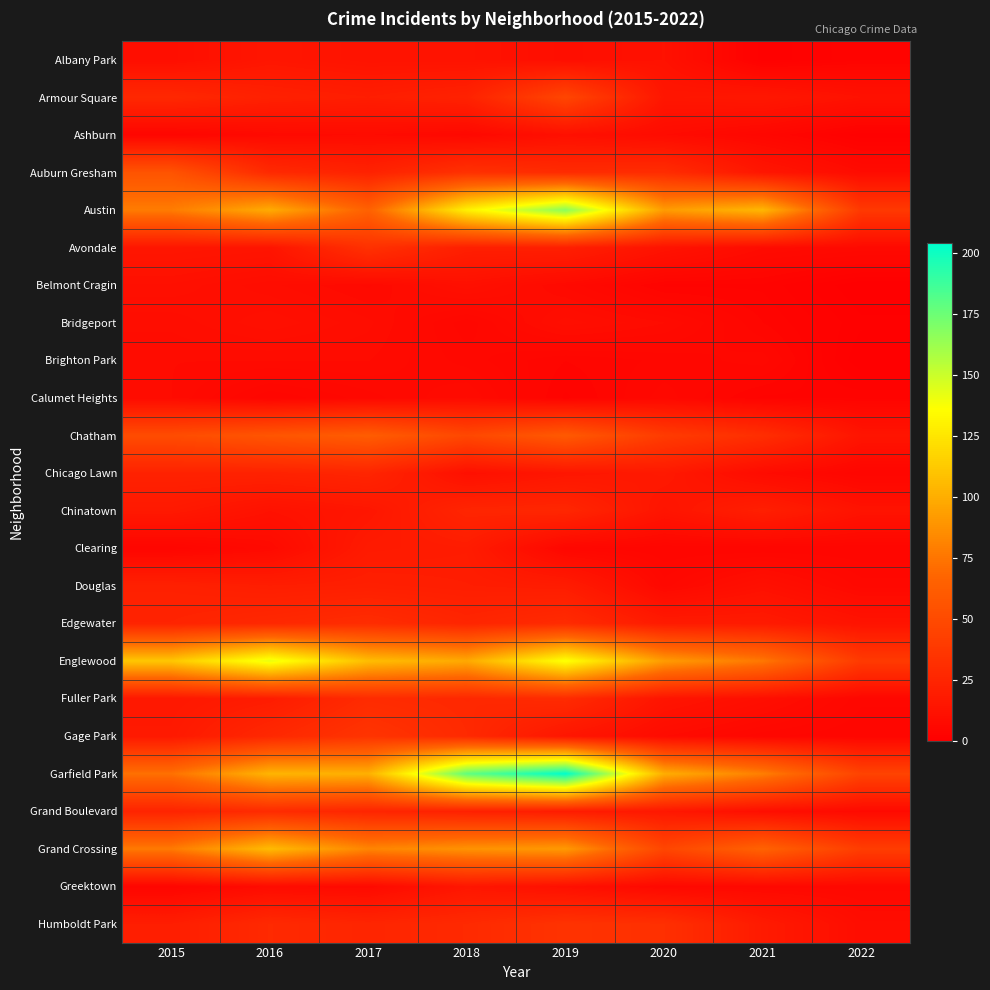

At how many categories does at least one series exceed 23?

8